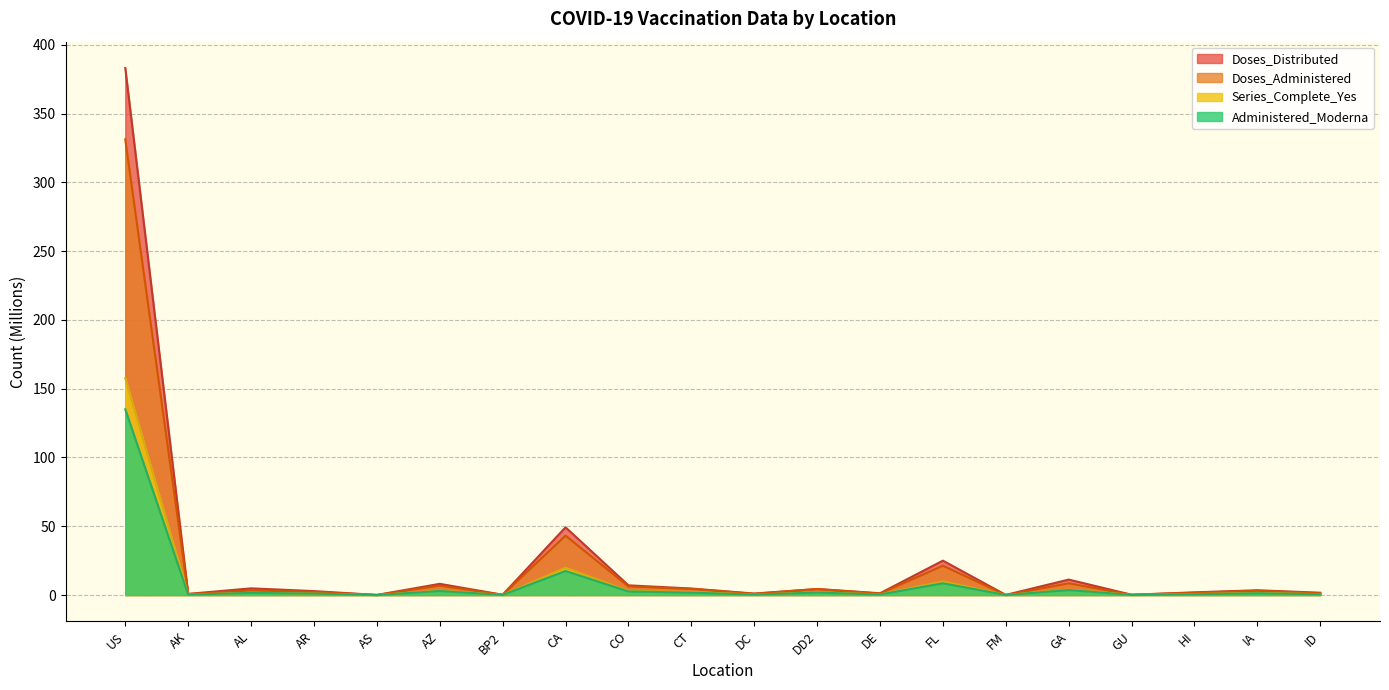

What are all the series names shown in the legend?

Doses_Distributed, Doses_Administered, Series_Complete_Yes, Administered_Moderna